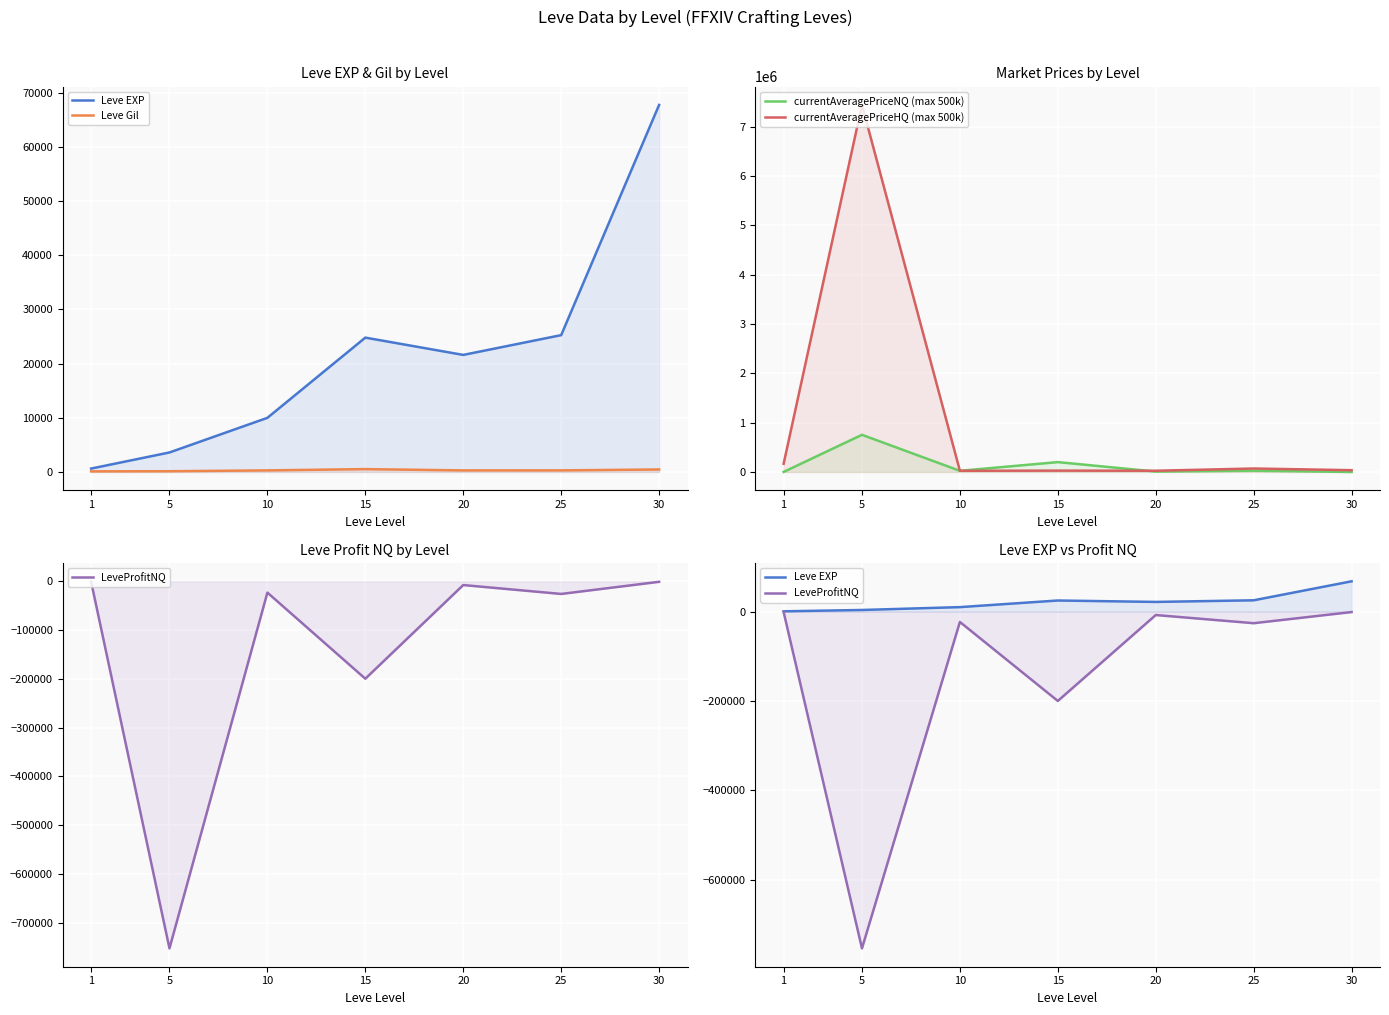

How many categories are shown in the chart?

7